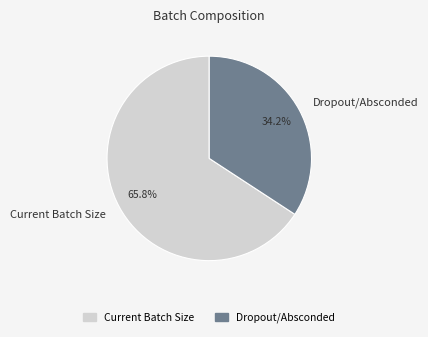

What percentage is the Dropout/Absconded slice, to the nearest percent?

34%